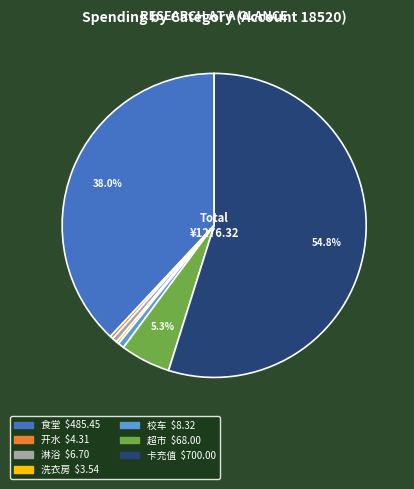

Is it true that 校车 is 6% of the pie?

False